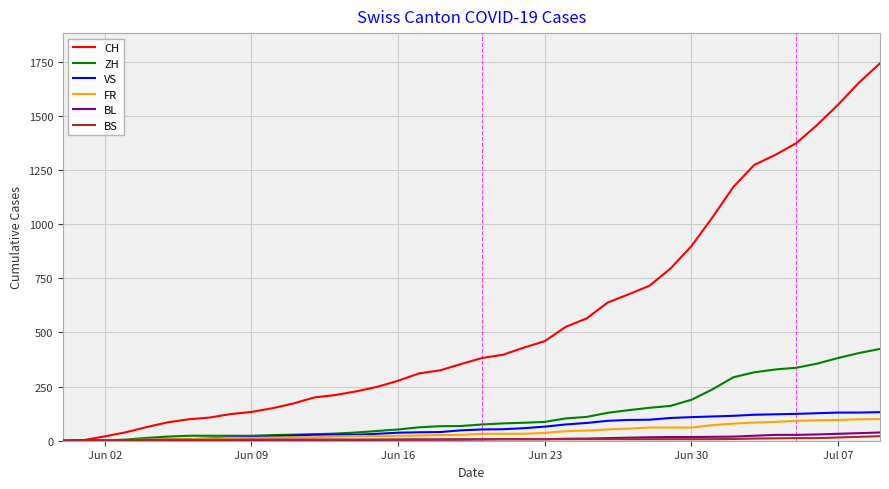

What is the maximum value shown in the chart?

1743